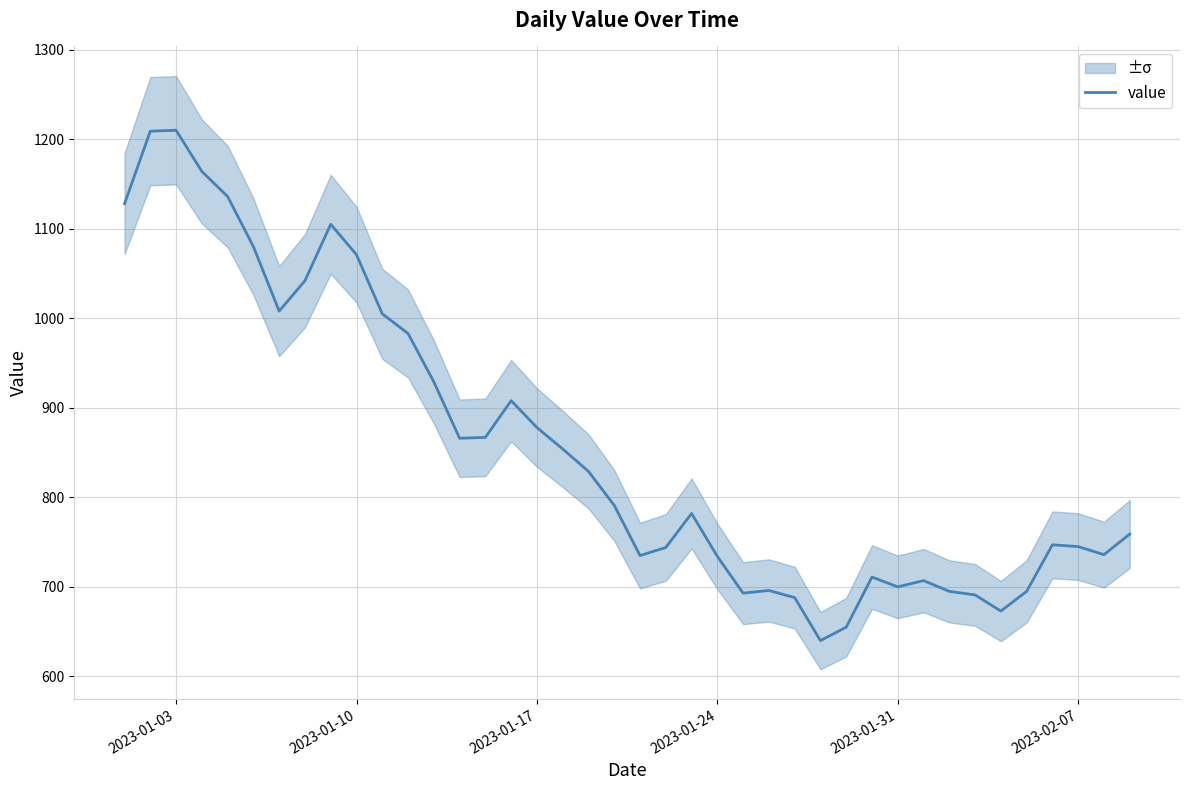

What is the maximum value for value?

1210